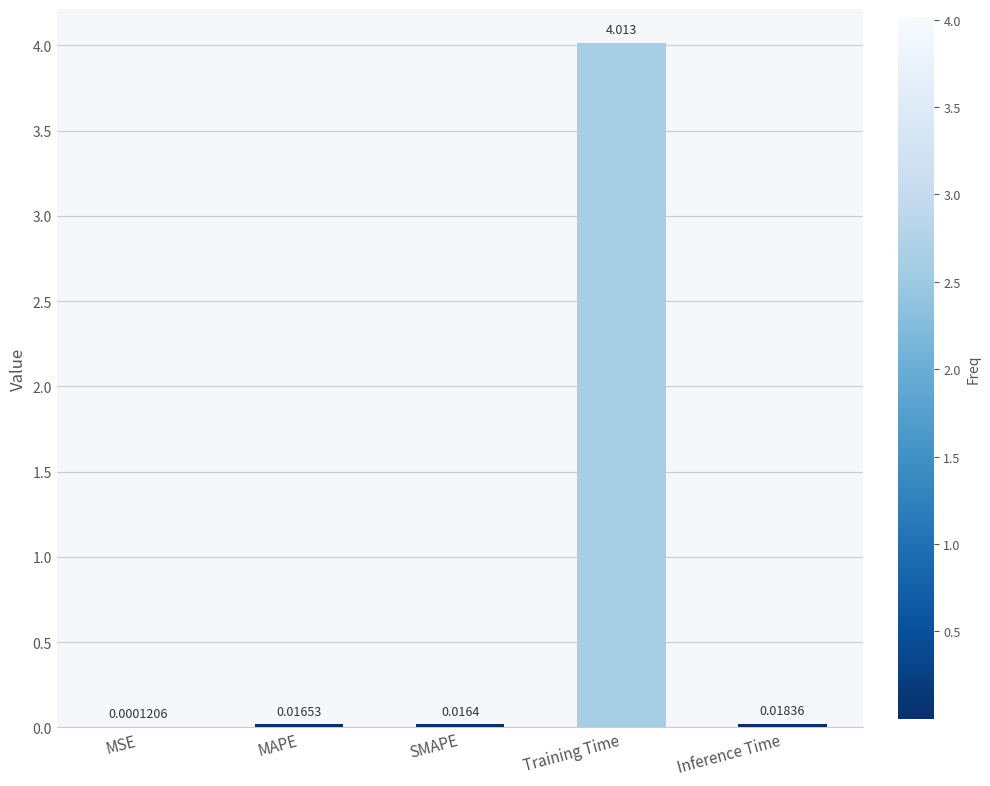

At which label is the value closest to 2?

Inference Time